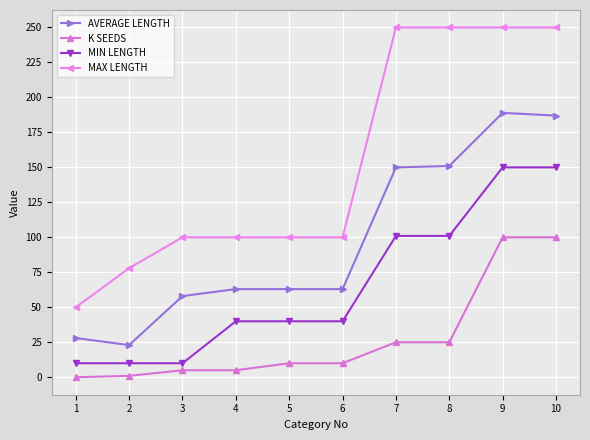

True or false: AVERAGE LENGTH has a value of 151 at 8.

True